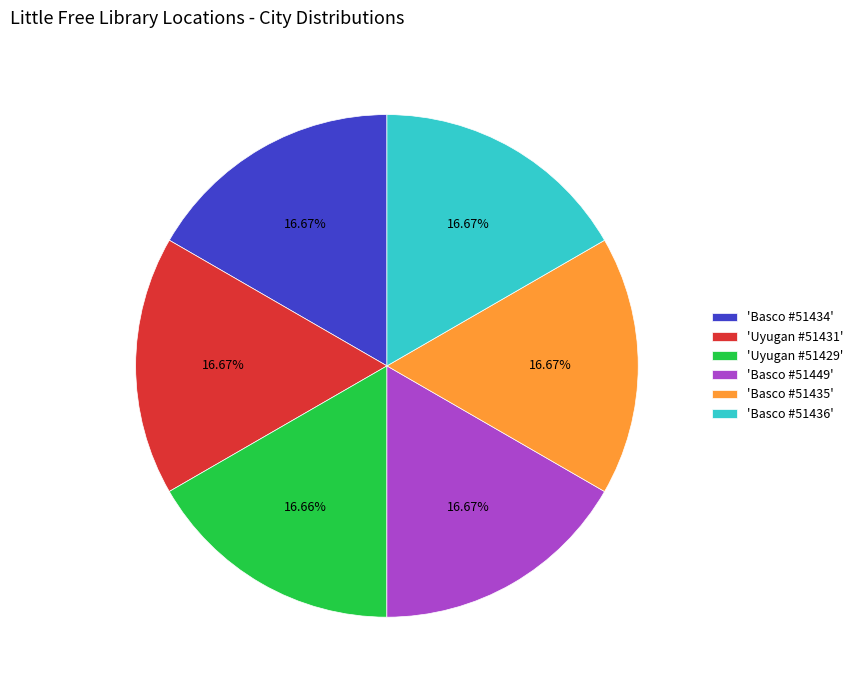

Does 'Basco #51434' account for over 50% of the chart?

No